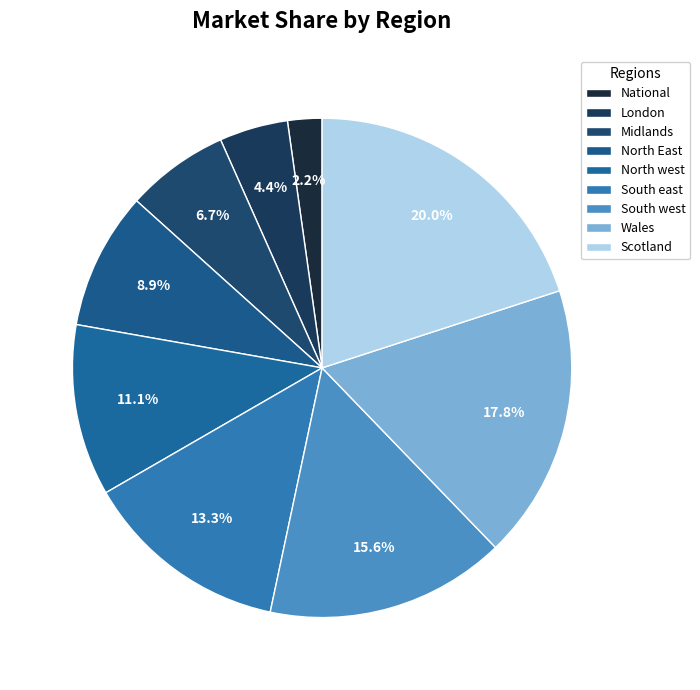

Does any single category account for the majority?

No